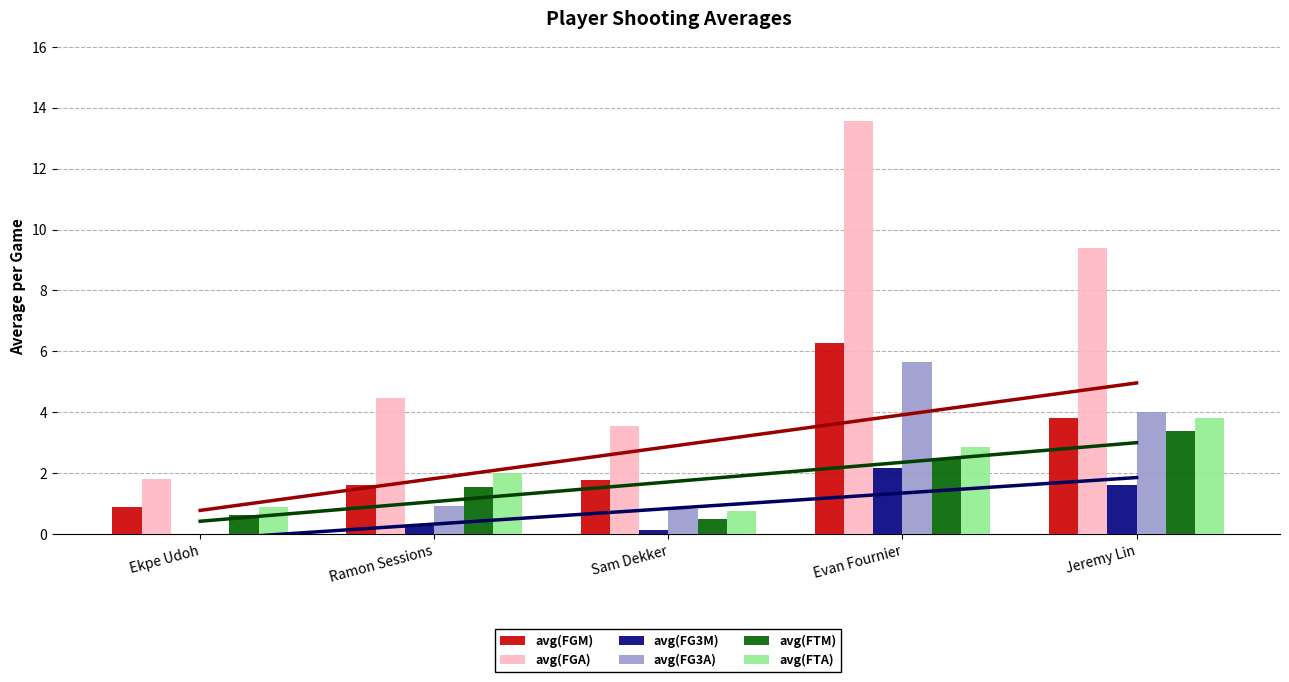

Reading left to right, transcribe all the data shown in this chart.

avg(FGM): 0.9	1.6	1.8	6.3	3.8
avg(FGA): 1.8	4.5	3.5	13.6	9.4
avg(FG3M): 0.0	0.3	0.1	2.2	1.6
avg(FG3A): 0.0	0.9	0.8	5.6	4.0
avg(FTM): 0.6	1.5	0.5	2.5	3.4
avg(FTA): 0.9	2.0	0.7	2.9	3.8